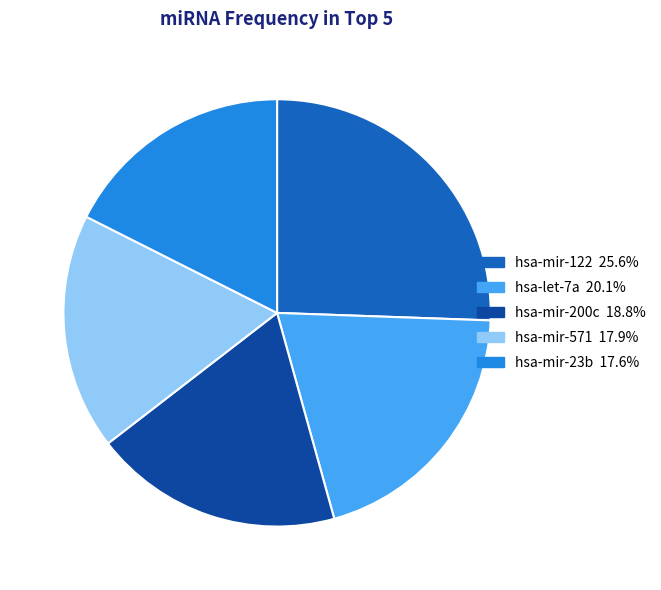

Is hsa-mir-200c the majority of the pie?

No